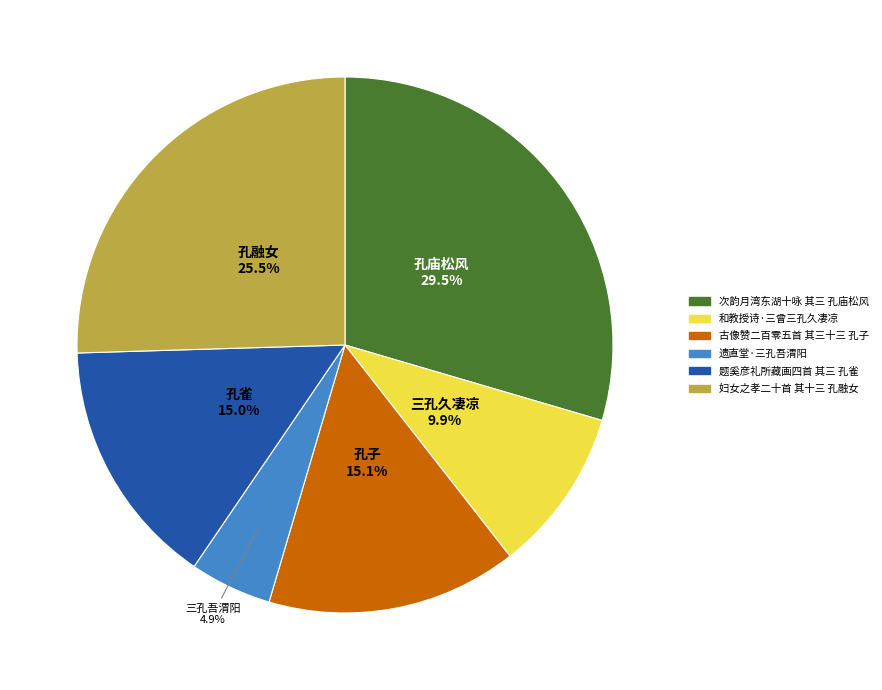

To the nearest percent, what is the average slice percentage?

17%